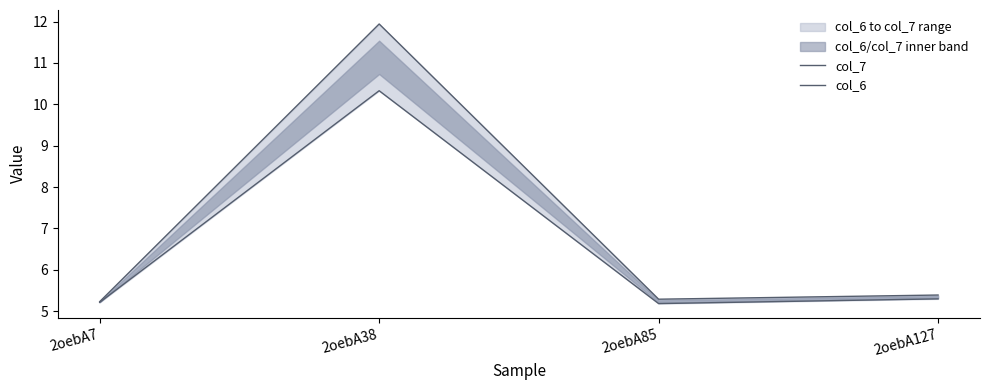

What are all the series names shown in the legend?

col_7, col_6